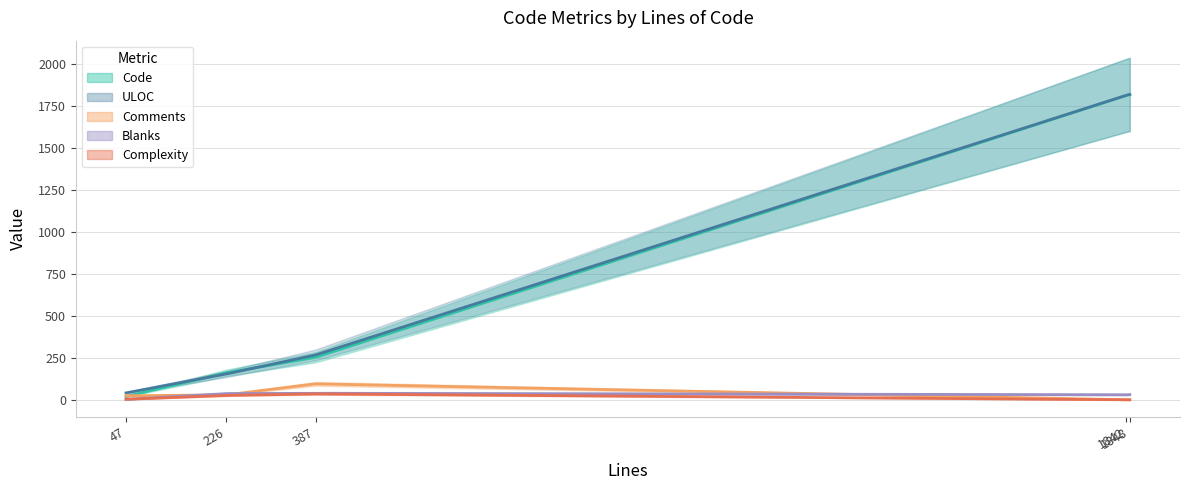

At which category is the sum across all series the highest?

1848